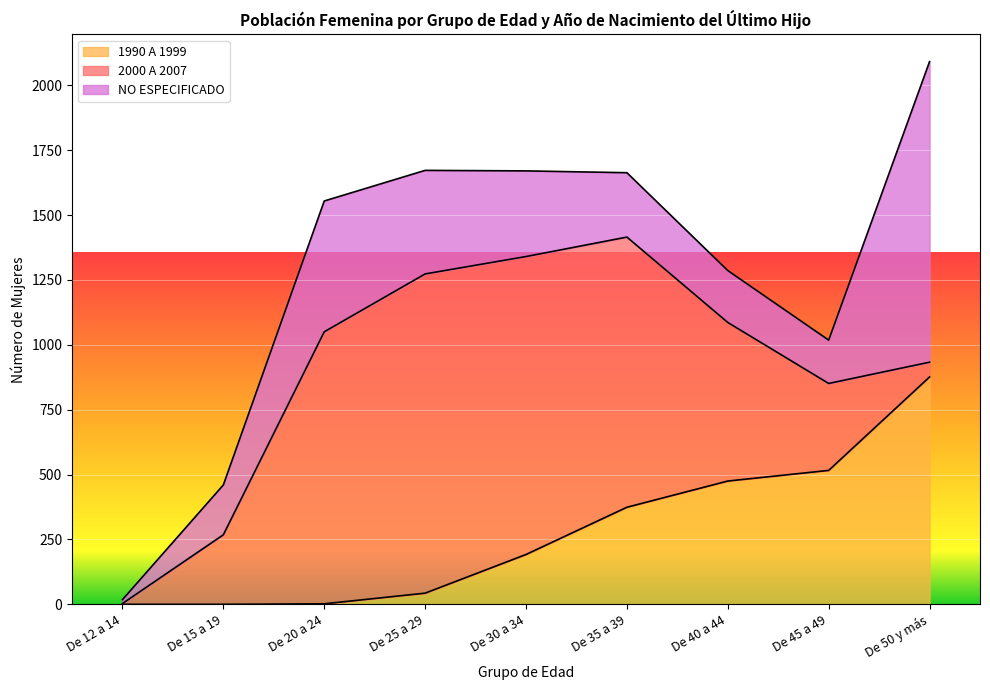

Which series has the widest spread of values?

2000 A 2007